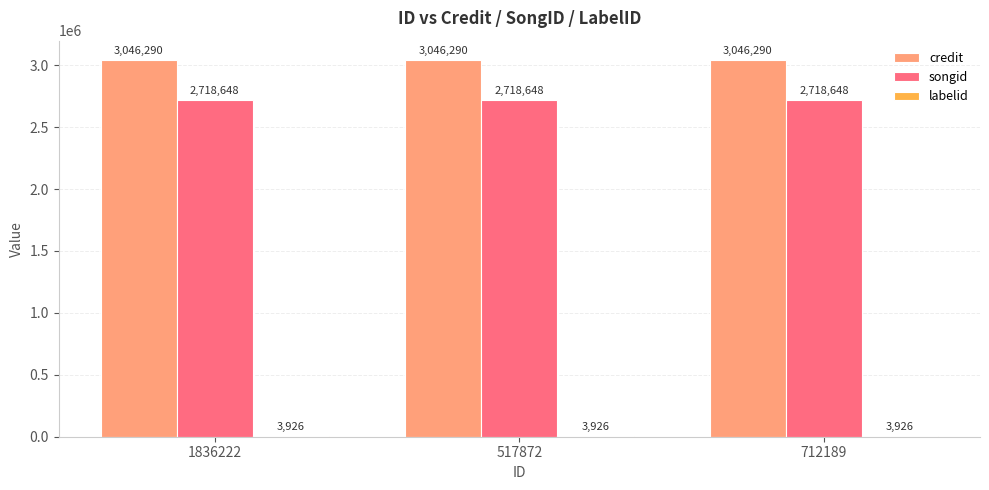

What value does the credit series have at 712189?

3046290